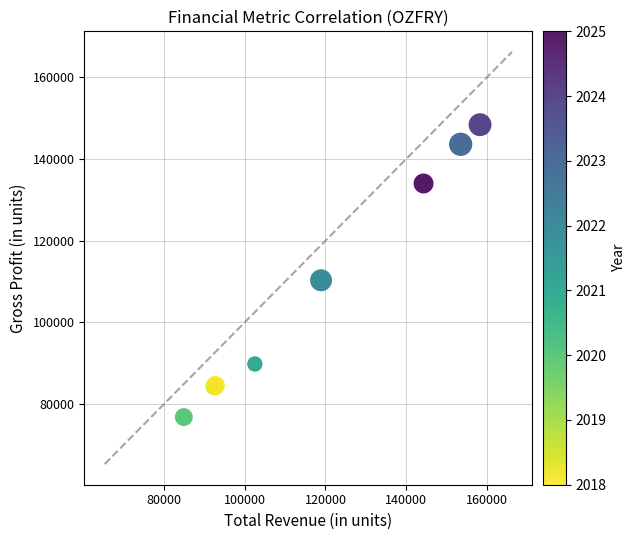

What Y value in the scatter plot is closest to 112600?

110300